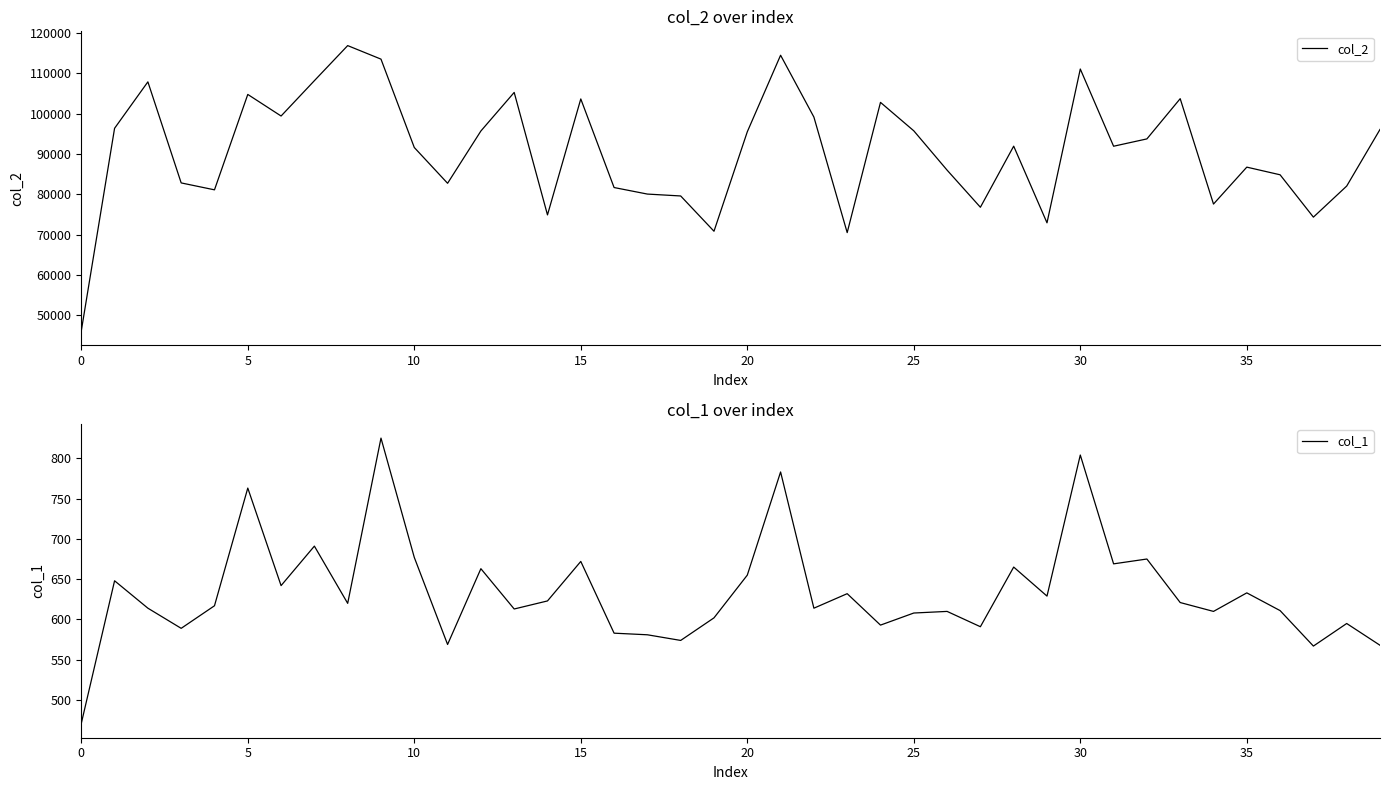

Is it true that col_2 equals 48241 at 10?

False